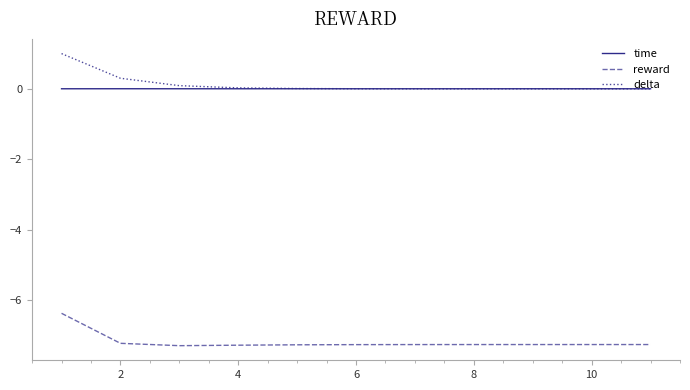

Rank the series by their maximum value, from highest to lowest.

delta, time, reward